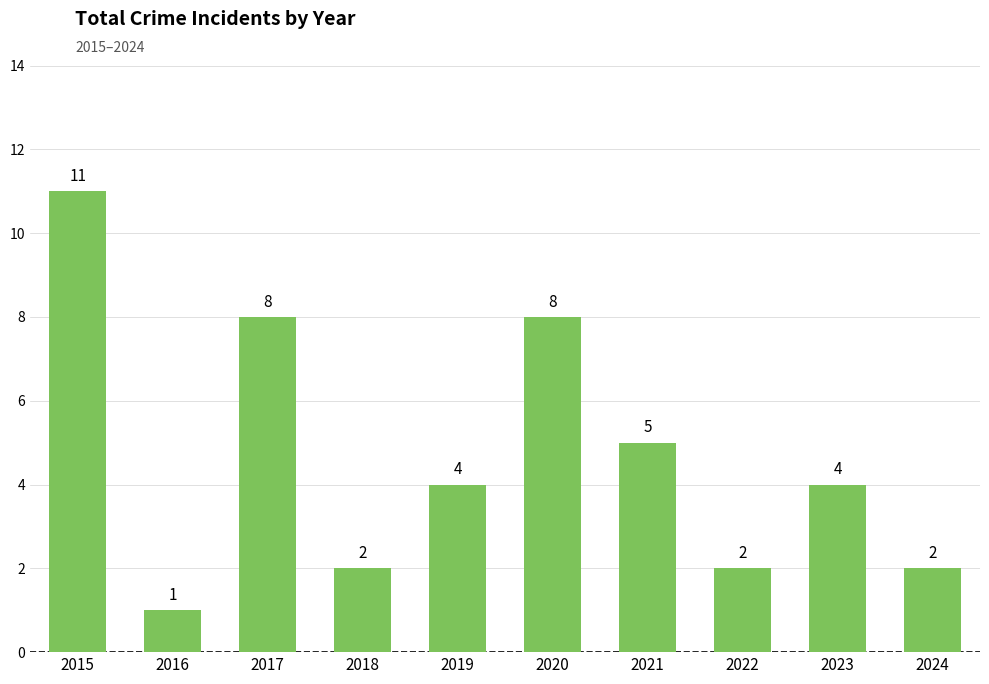

Which has a higher value, 2016 or 2018?

2018